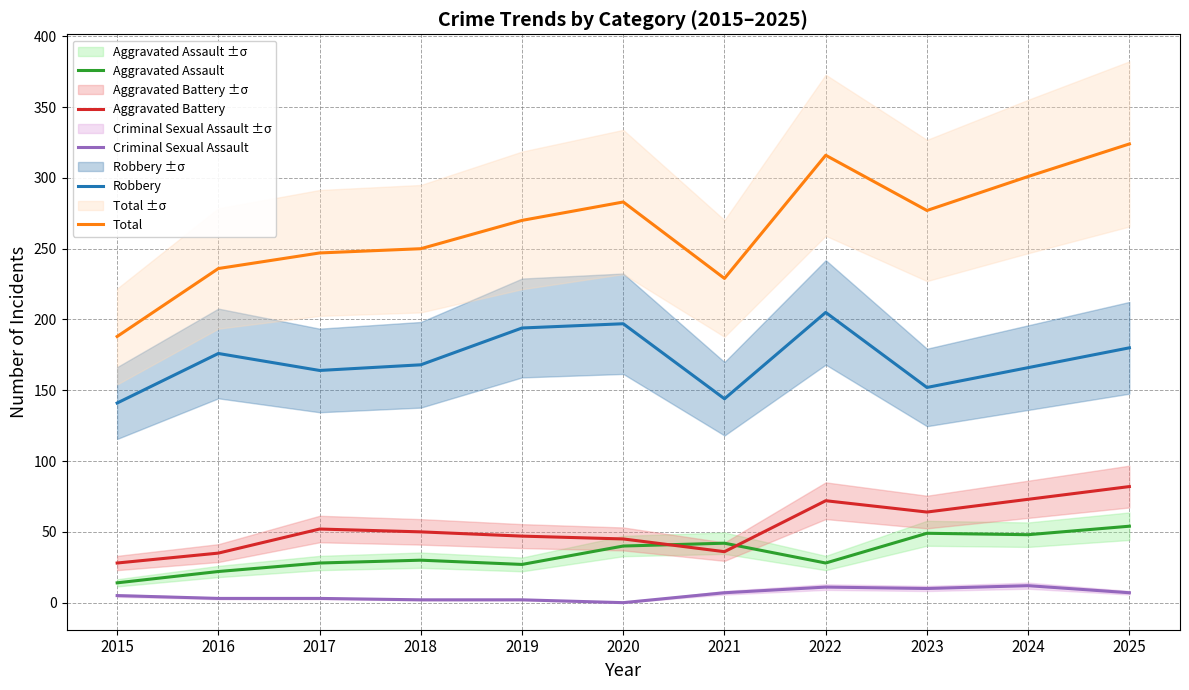

At 2016, list the series in order from smallest to largest.

Criminal Sexual Assault, Aggravated Assault, Aggravated Battery, Robbery, Total